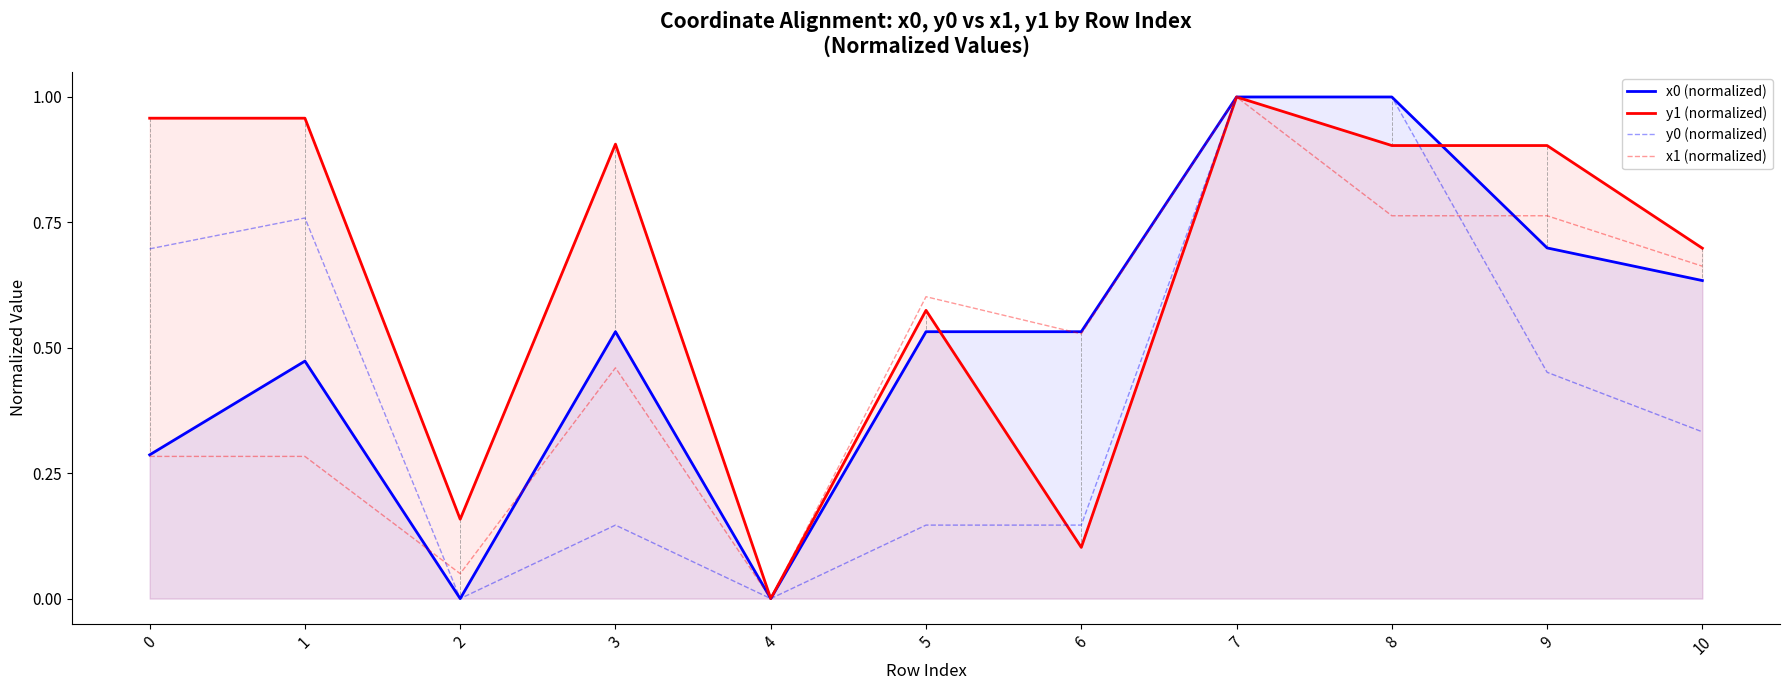

What is the value of the x0 (normalized) point at the 8th from the left?

1.0